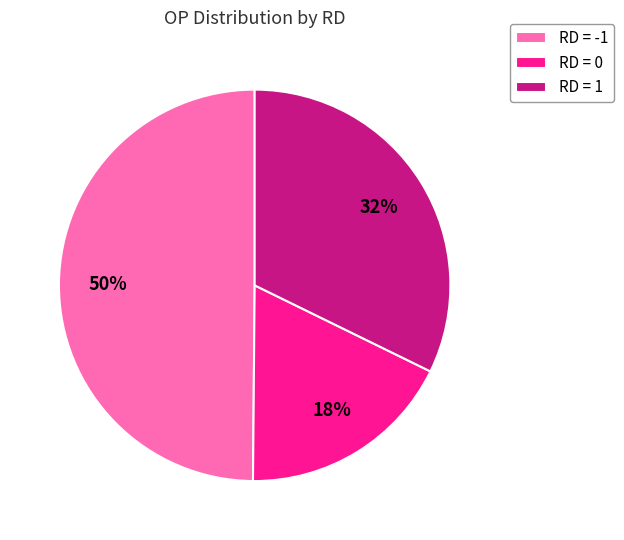

Which category has the biggest portion of the pie?

RD = -1